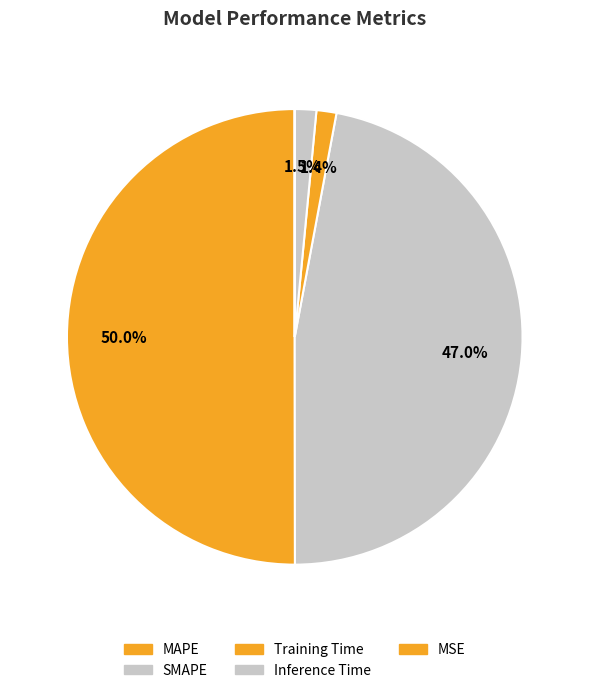

How many segments does this pie chart have?

5